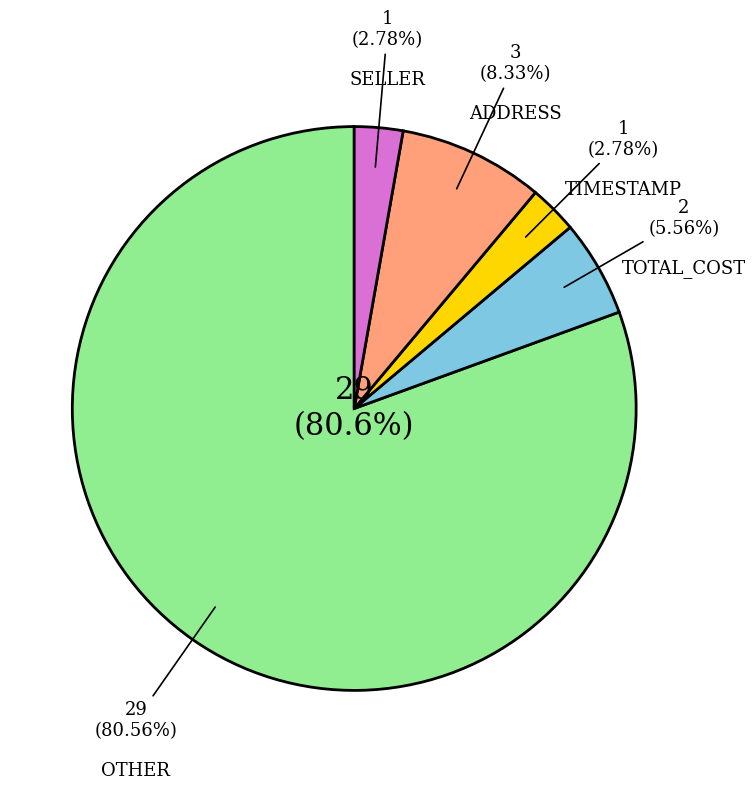

True or false: TIMESTAMP accounts for 1% of the total.

False